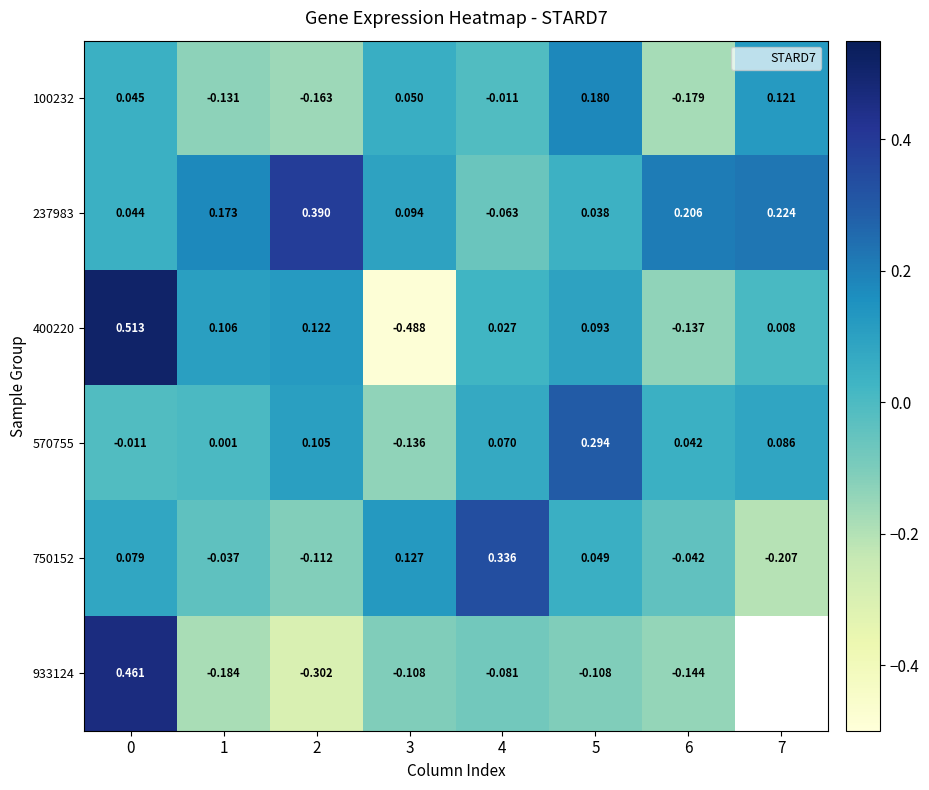

What is the difference between the highest and lowest values at 0?

0.5